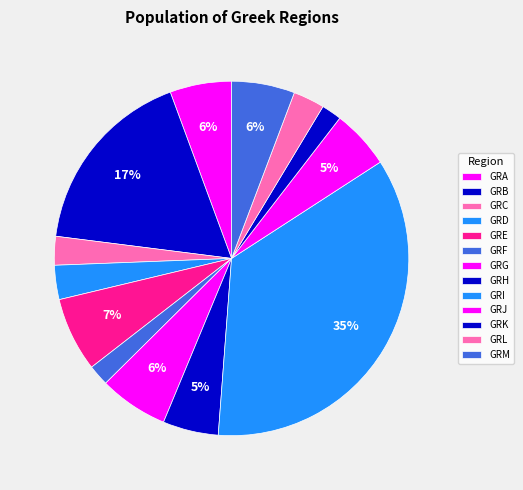

Count the number of slices in the pie.

13